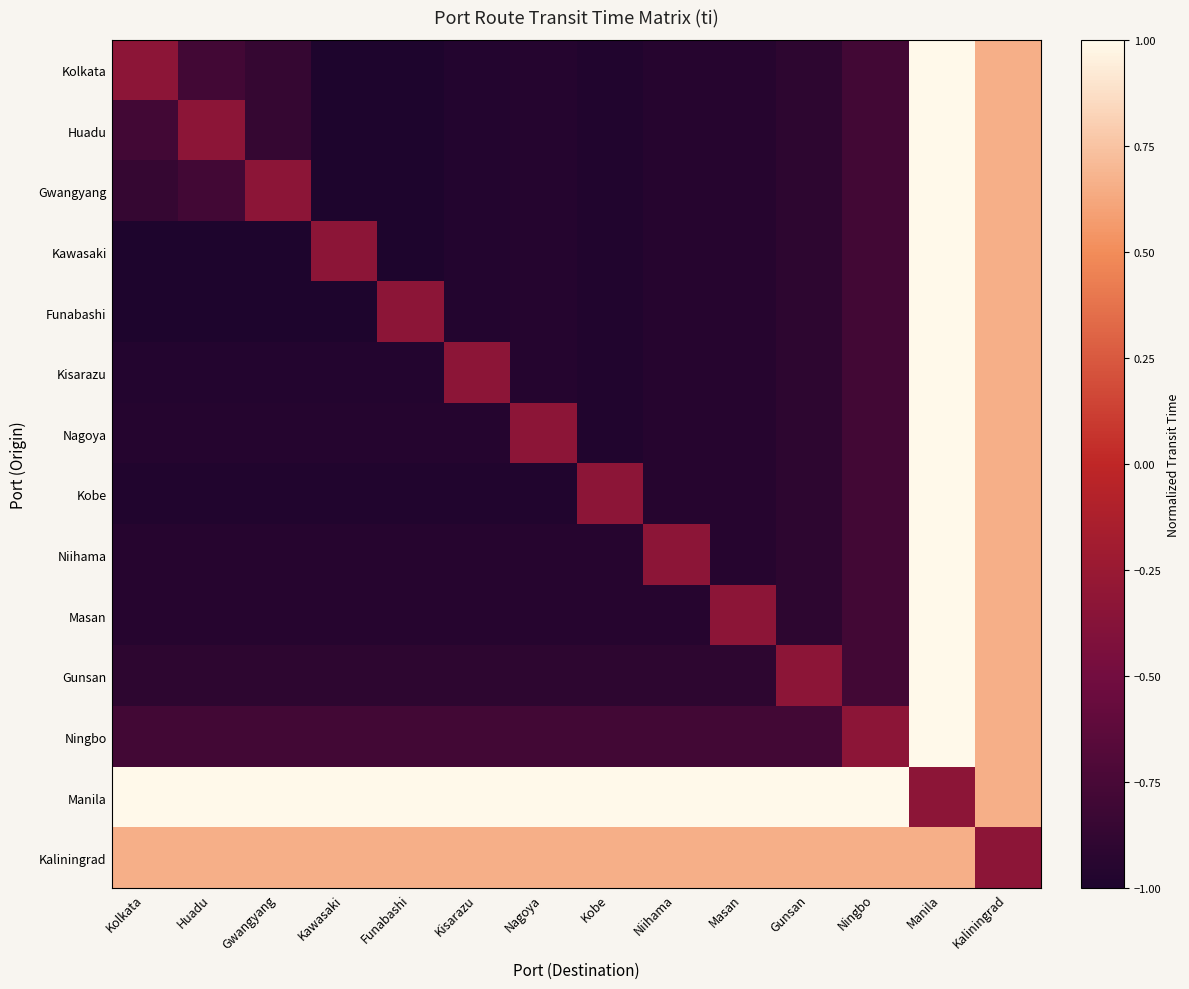

At which category is the sum across all series the highest?

Manila